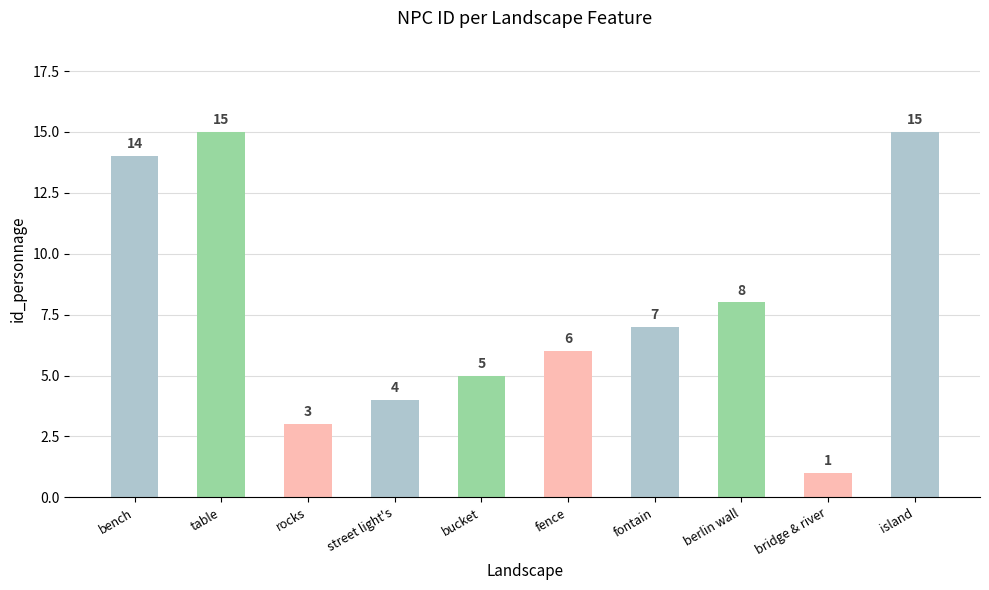

Is it true that the value at fontain is 7?

True